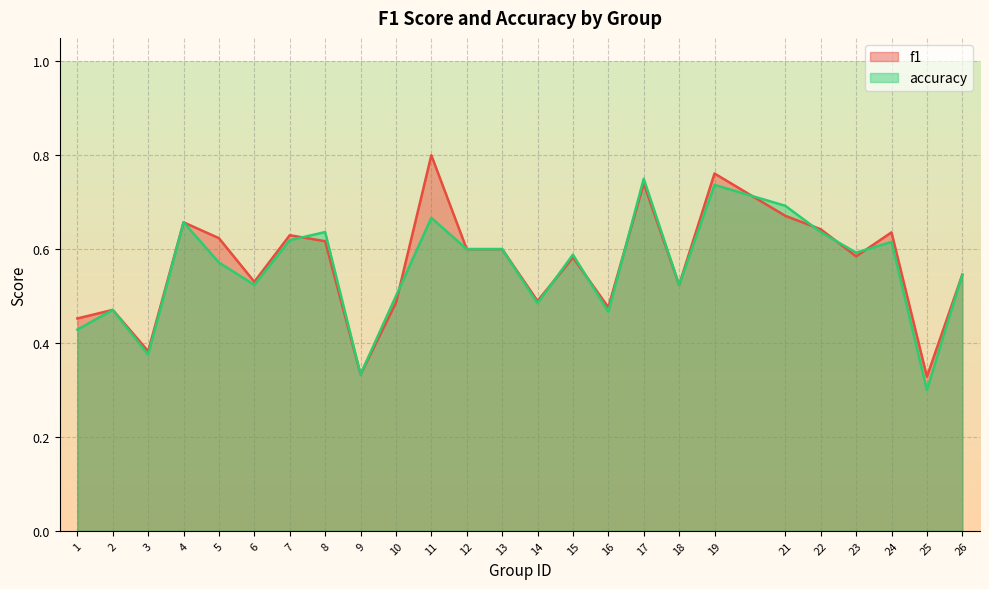

In accuracy, how many points are higher than both neighbors (excluding endpoints)?

8